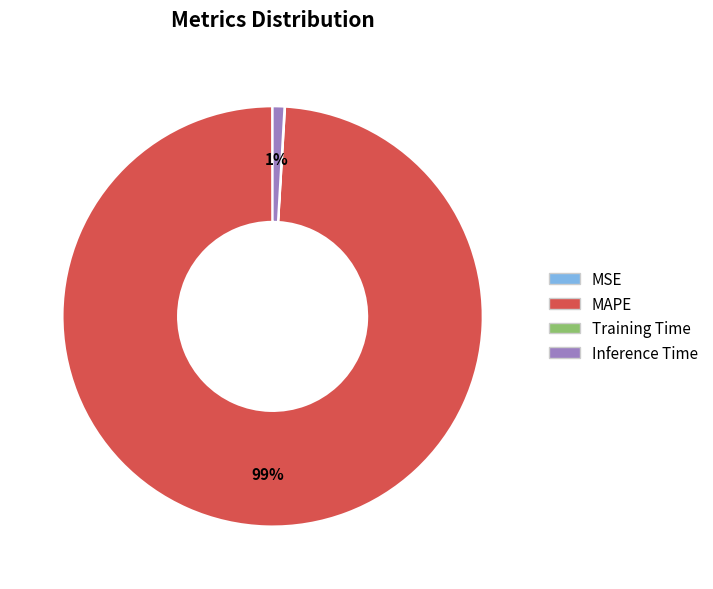

Which slice is the largest?

MAPE